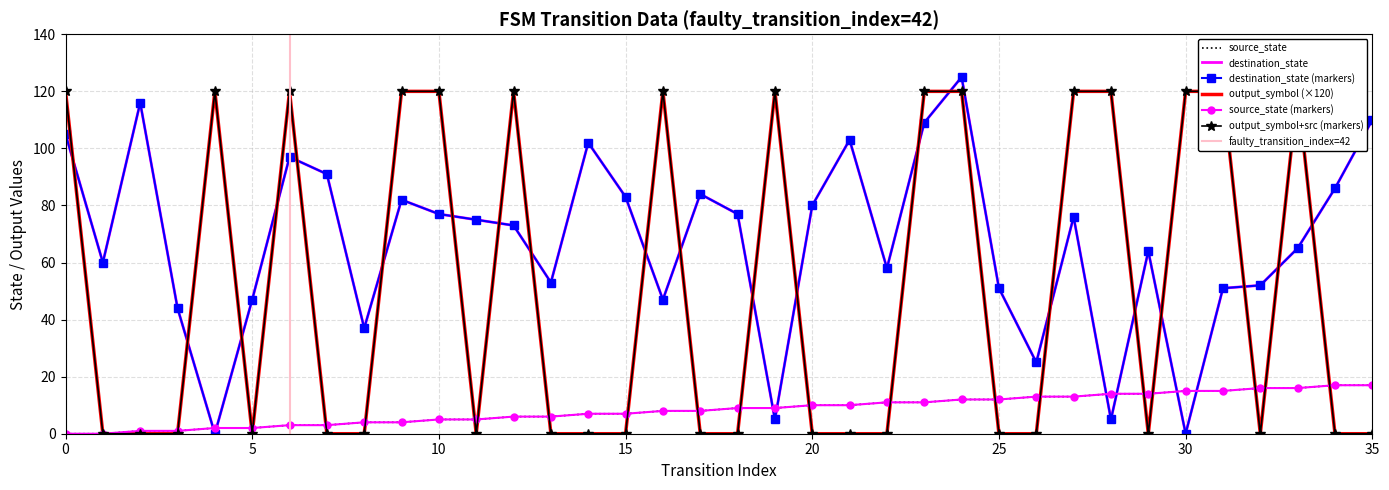

How many times do destination_state and source_state cross each other?

8